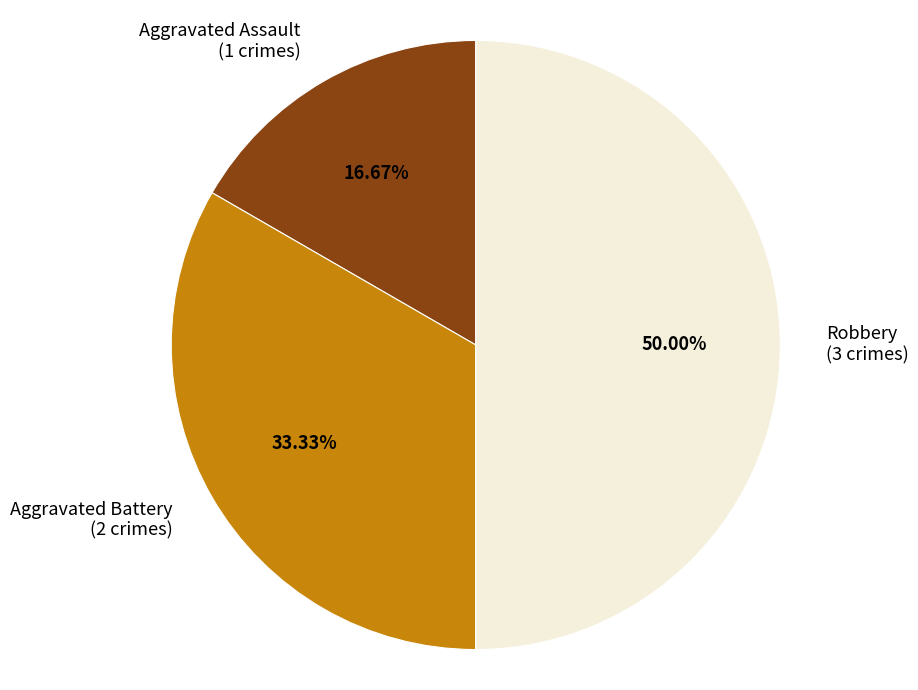

Which category has the biggest portion of the pie?

Robbery